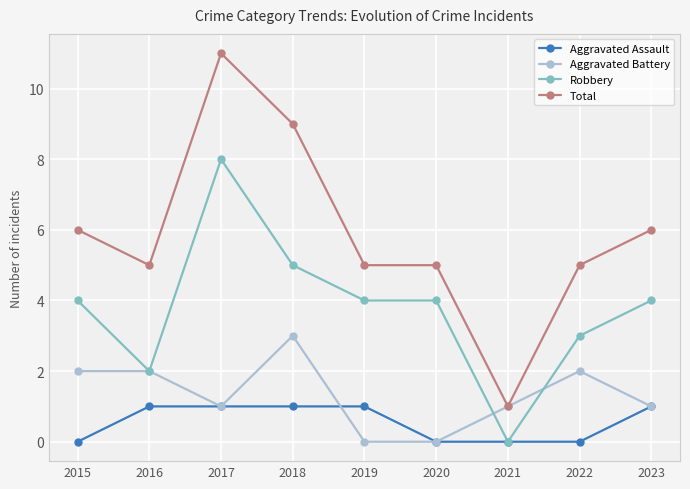

What is the average value of the Aggravated Assault series?

1